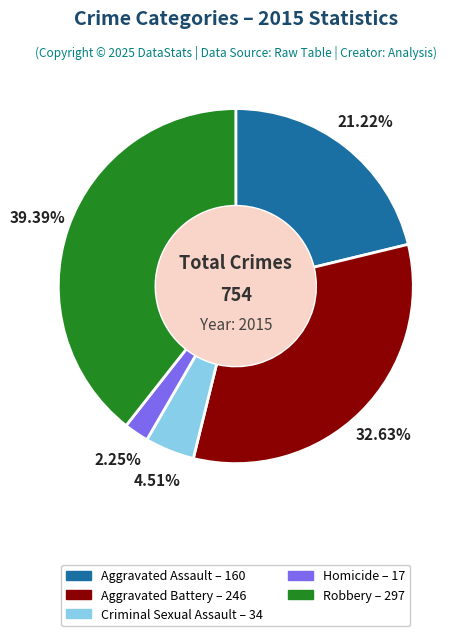

Rank the categories by value from lowest to highest.

Homicide, Criminal Sexual Assault, Aggravated Assault, Aggravated Battery, Robbery